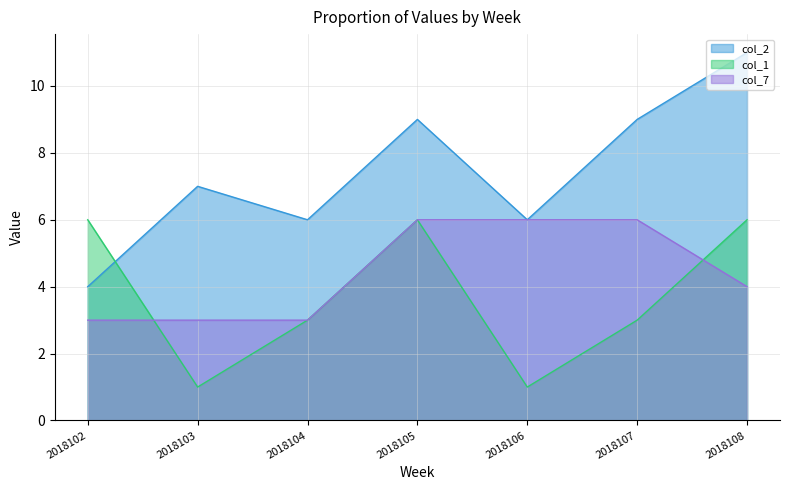

True or false: col_2 has a value of 7 at 2018102.

False